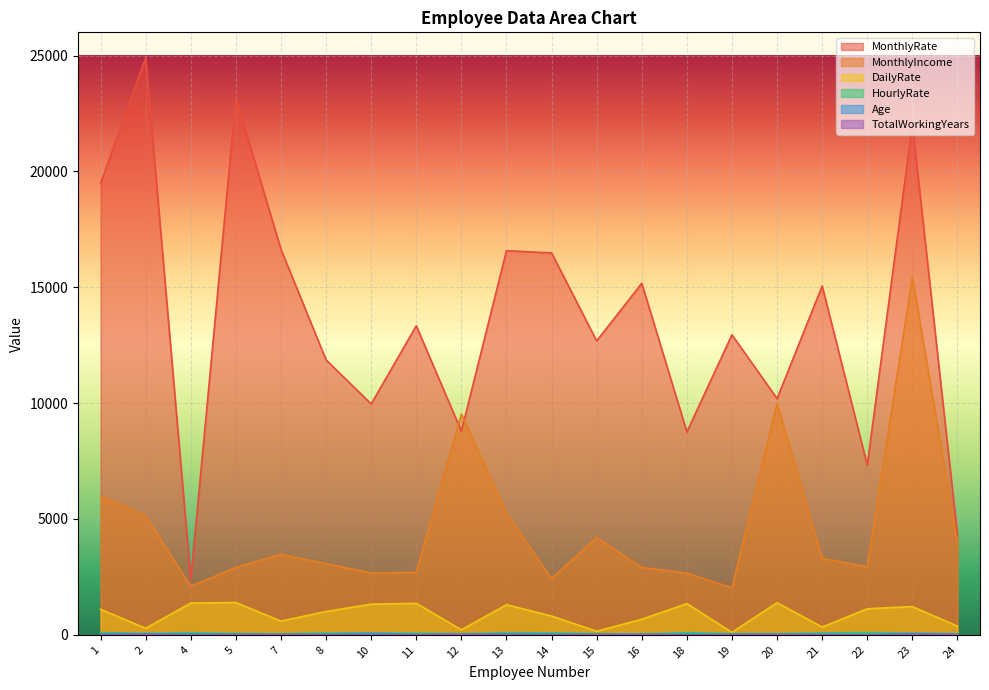

What is the difference between the maximum and second lowest values in the HourlyRate series?

56